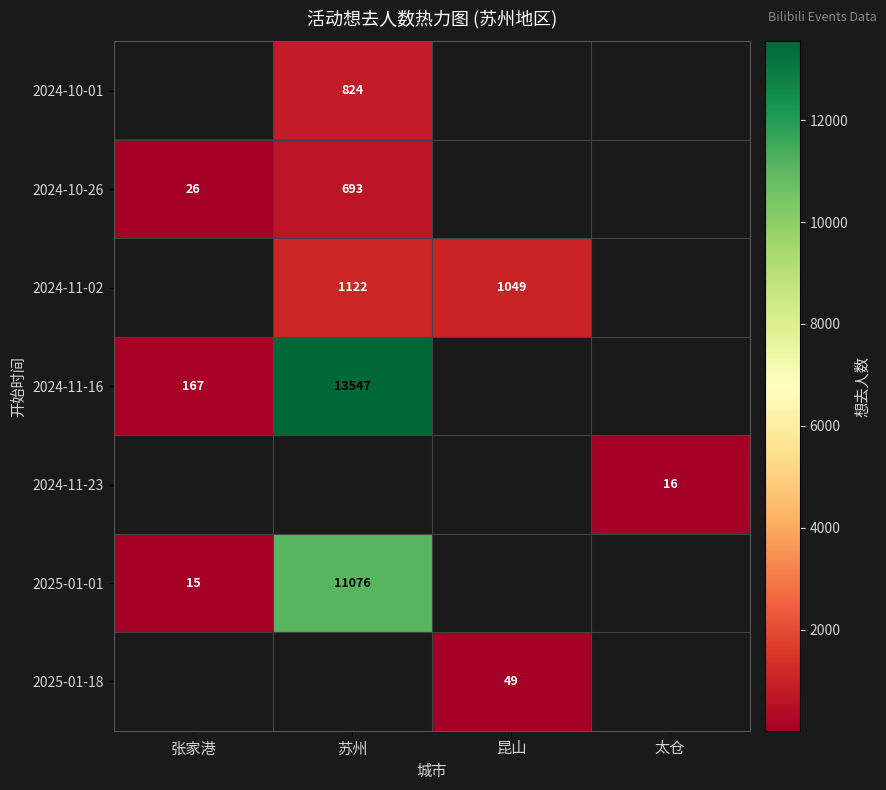

At which category is the sum across all series the highest?

苏州